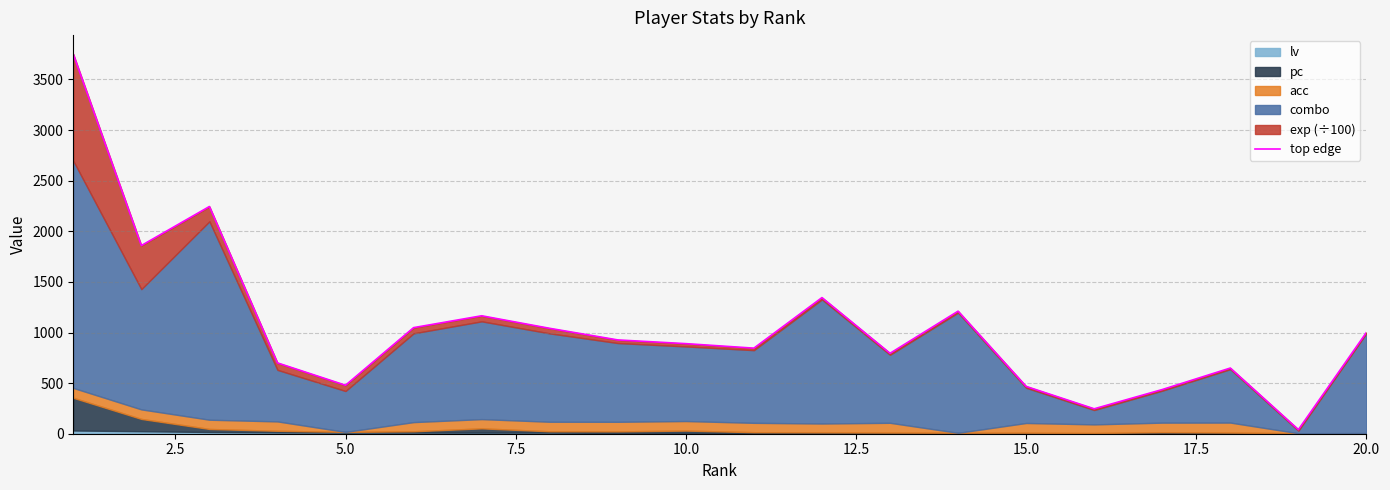

What is the difference between the maximum and second lowest values?

3504.6